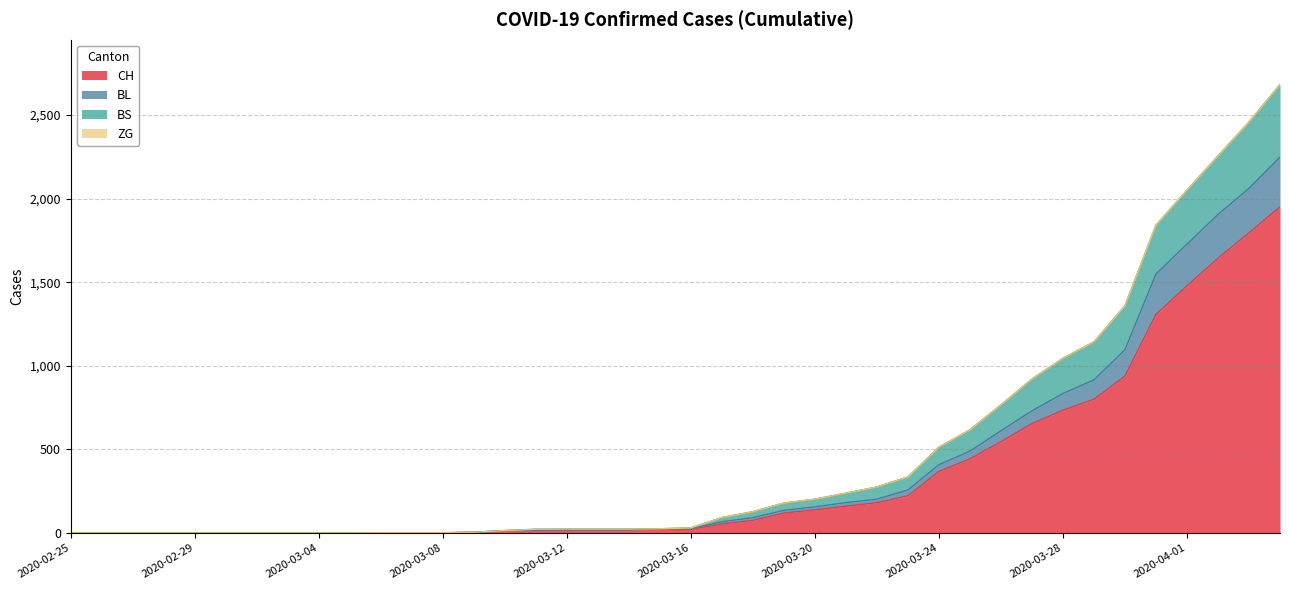

True or false: BS and BL cross at least once.

False